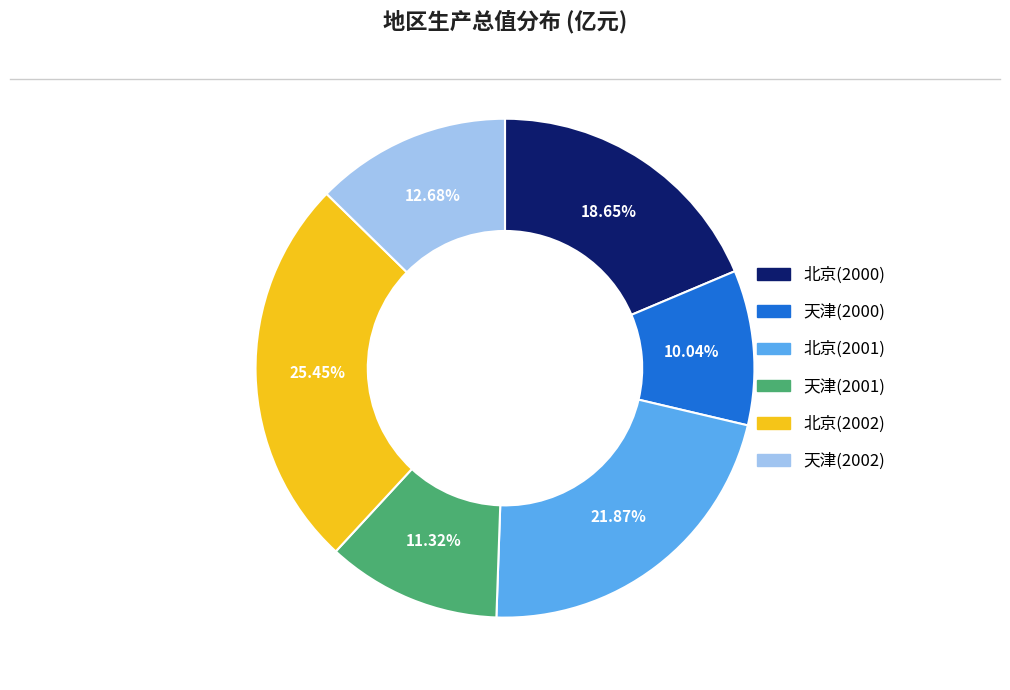

The 天津(2002) slice represents 13% of the pie. True or false?

True